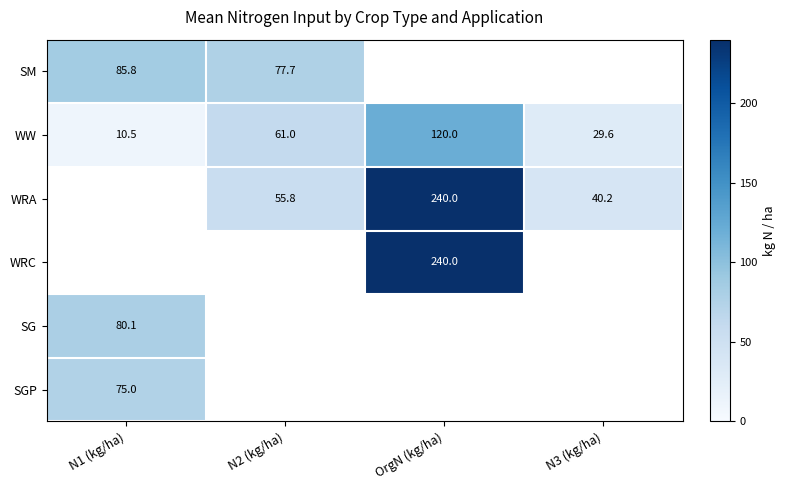

Is it true that SM equals 103.1 at N2 (kg/ha)?

False